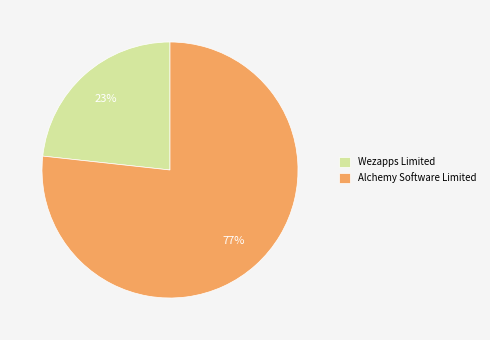

Rank the categories by value from highest to lowest.

Alchemy Software Limited, Wezapps Limited